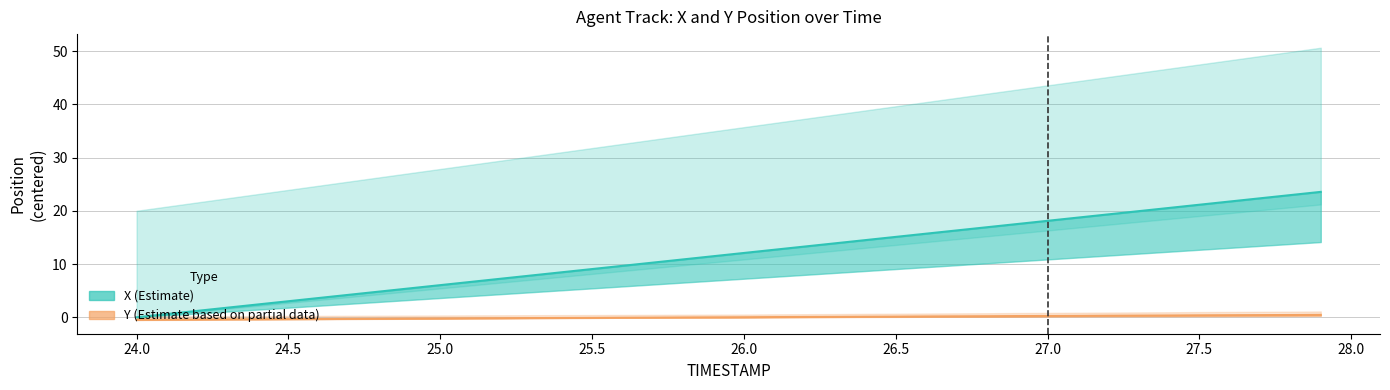

True or false: X and Y intersect in this chart.

False